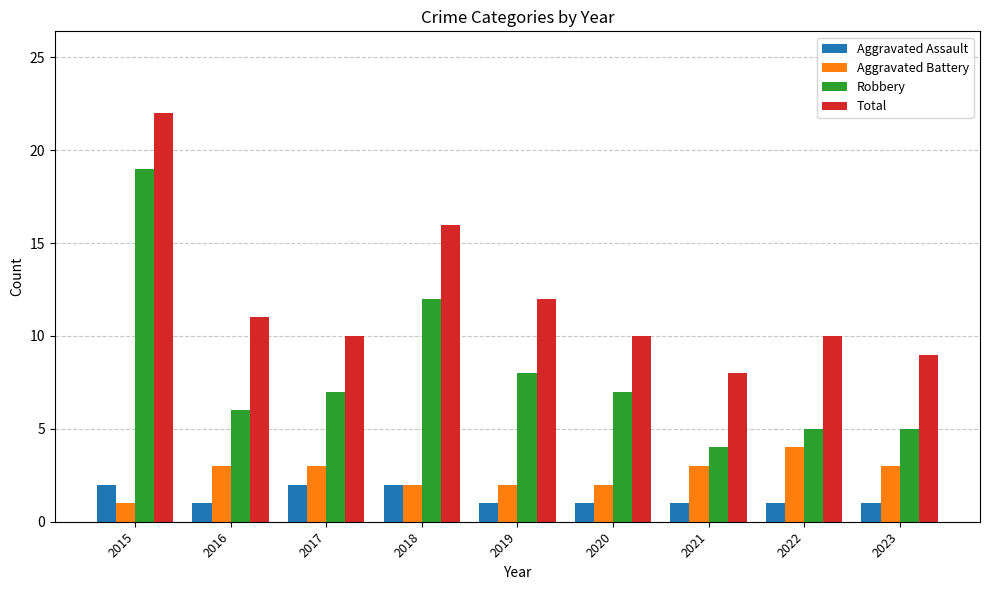

Read the Total value at 2015, to the nearest 5.

20